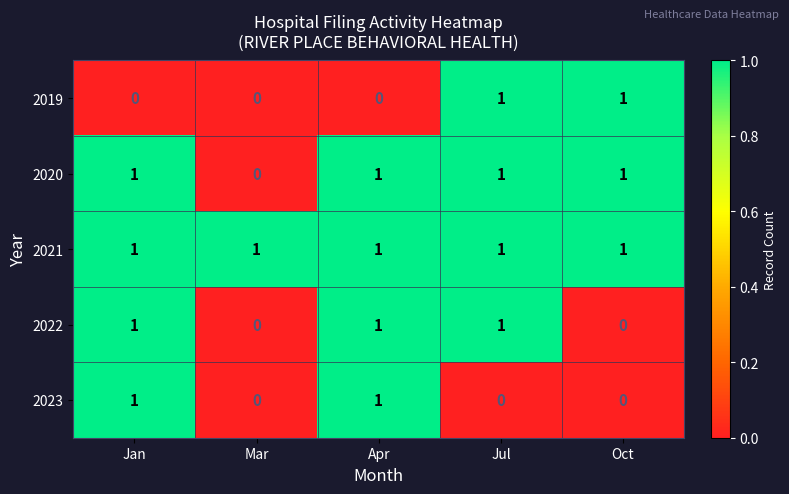

How many distinct data groups are displayed?

5